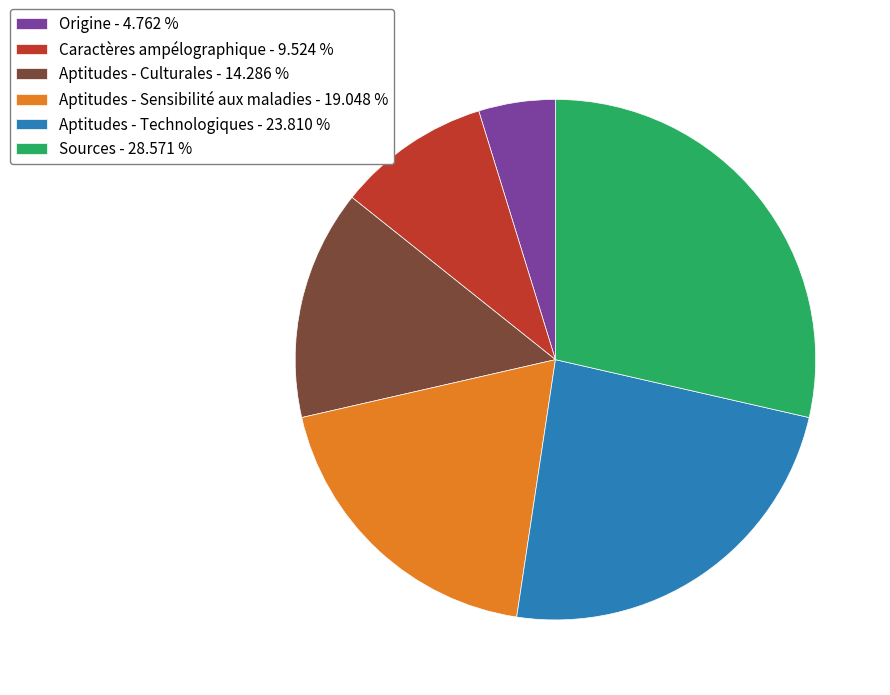

Approximately how many times larger is the value at Aptitudes - Sensibilité aux maladies - 19.048 % compared to Origine - 4.762 %?

4.0